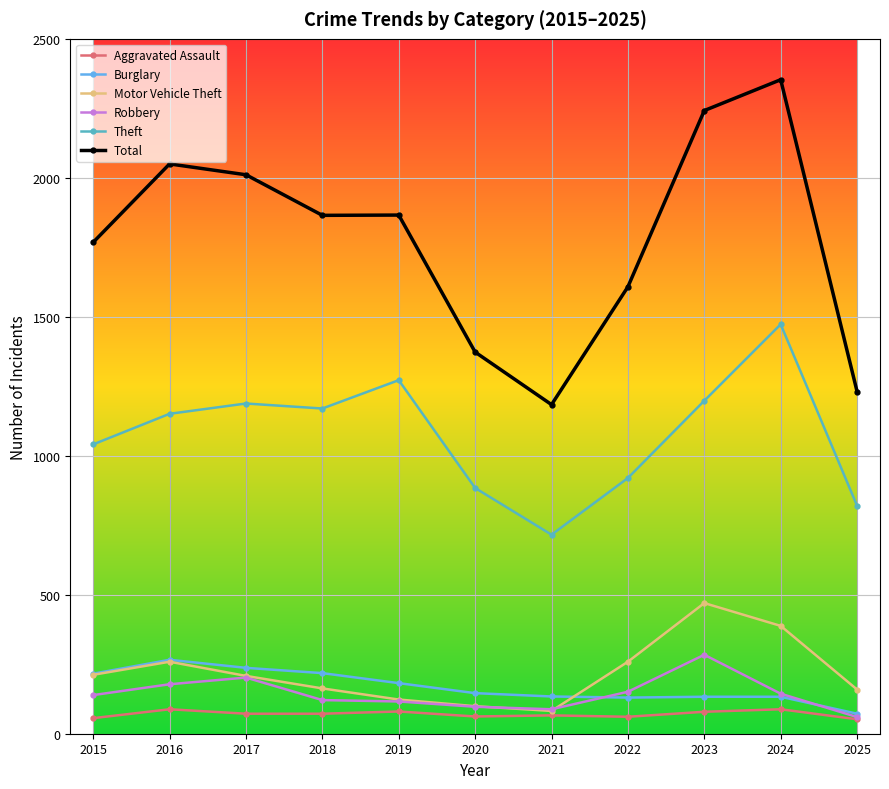

What is the lowest value of the Aggravated Assault series?

52